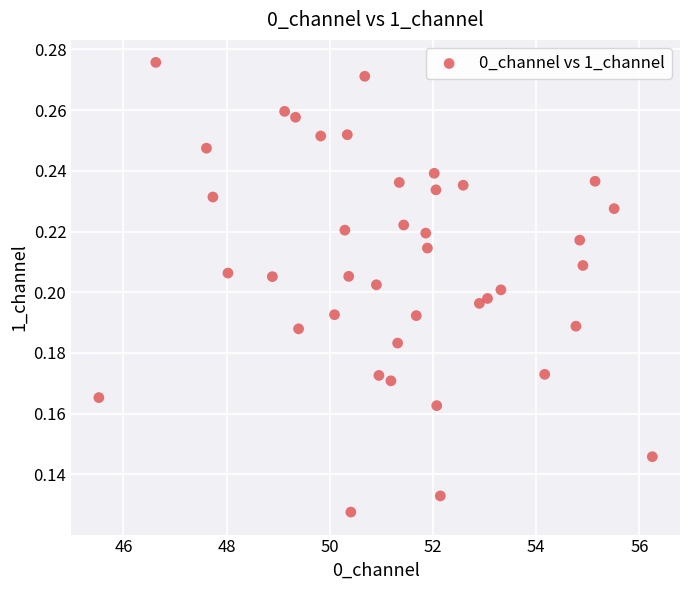

What is the range of X values (max minus min)?

10.7